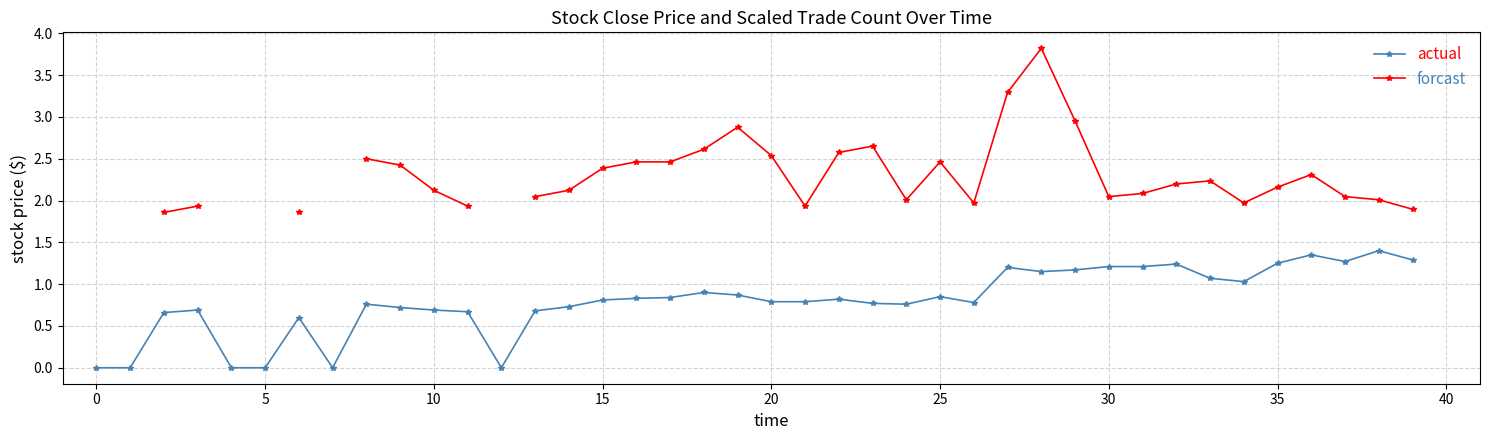

At which category is the sum across all series the highest?

28